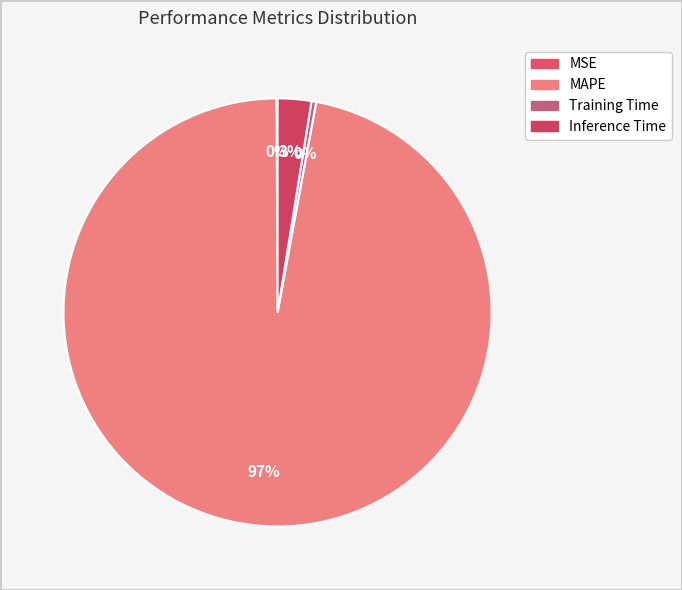

To the nearest percent, what is the difference between the largest and smallest slice percentages?

97%